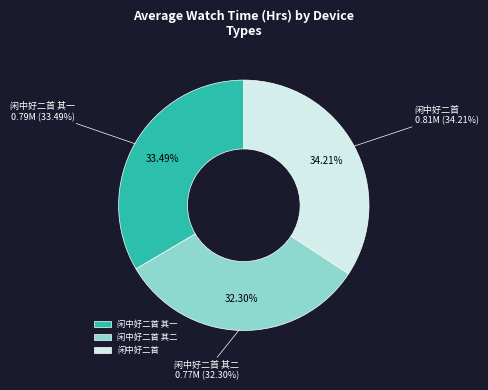

To the nearest percent, what percentage of the pie is 闲中好二首 其一?

33%